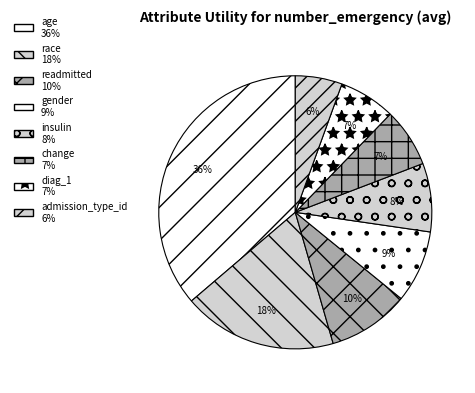

Approximately how many times larger is the value at diag_1 compared to age?

0.2